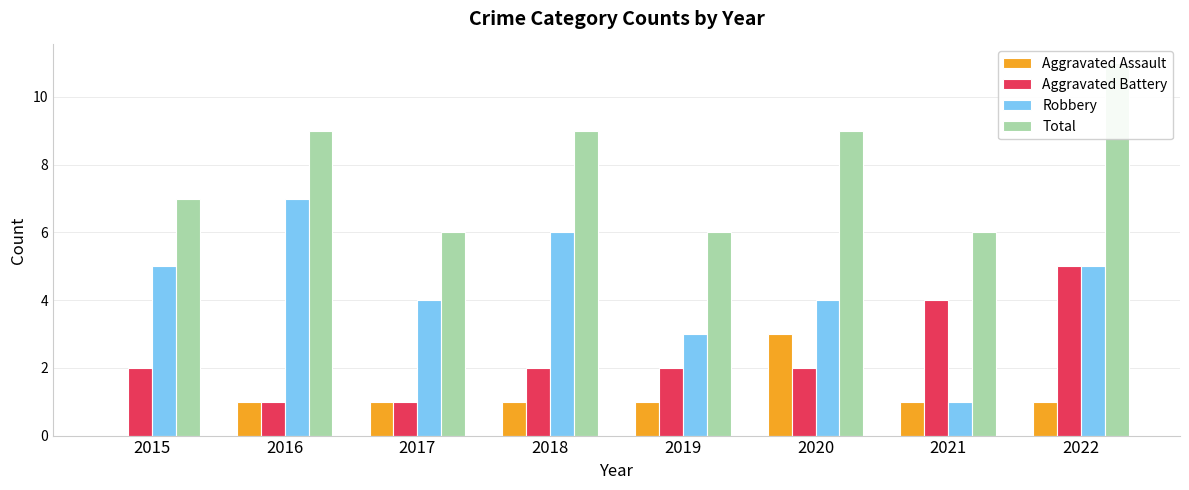

Does the chart contain any negative values?

No